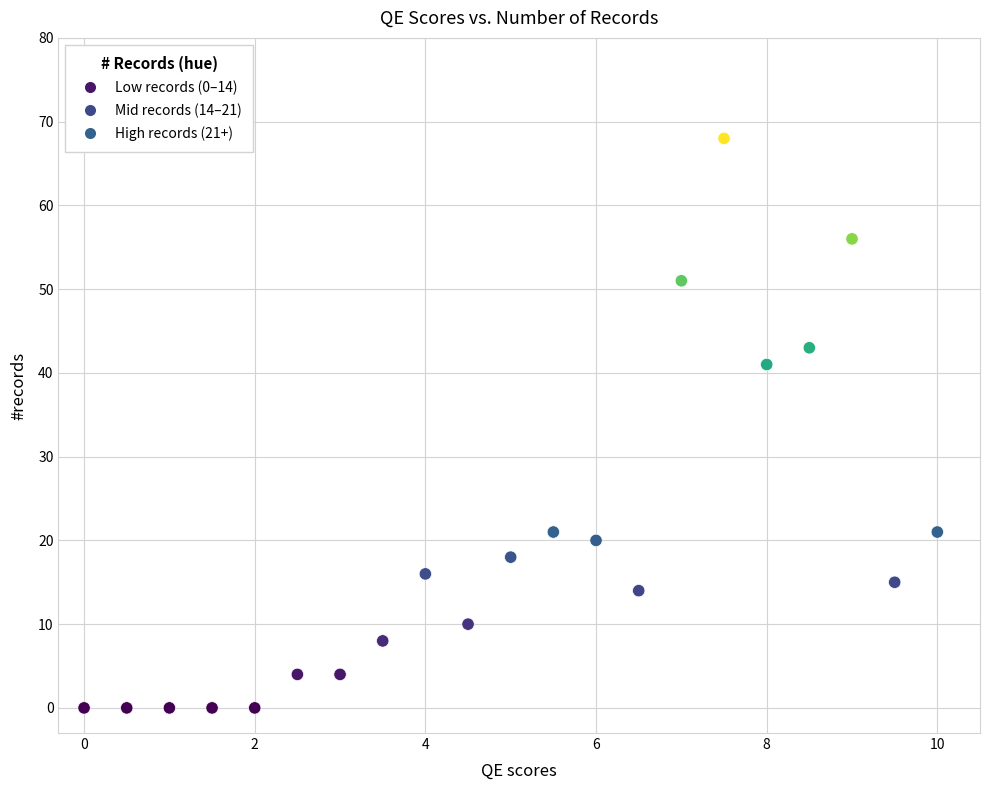

What is the range of Y values (max minus min)?

68